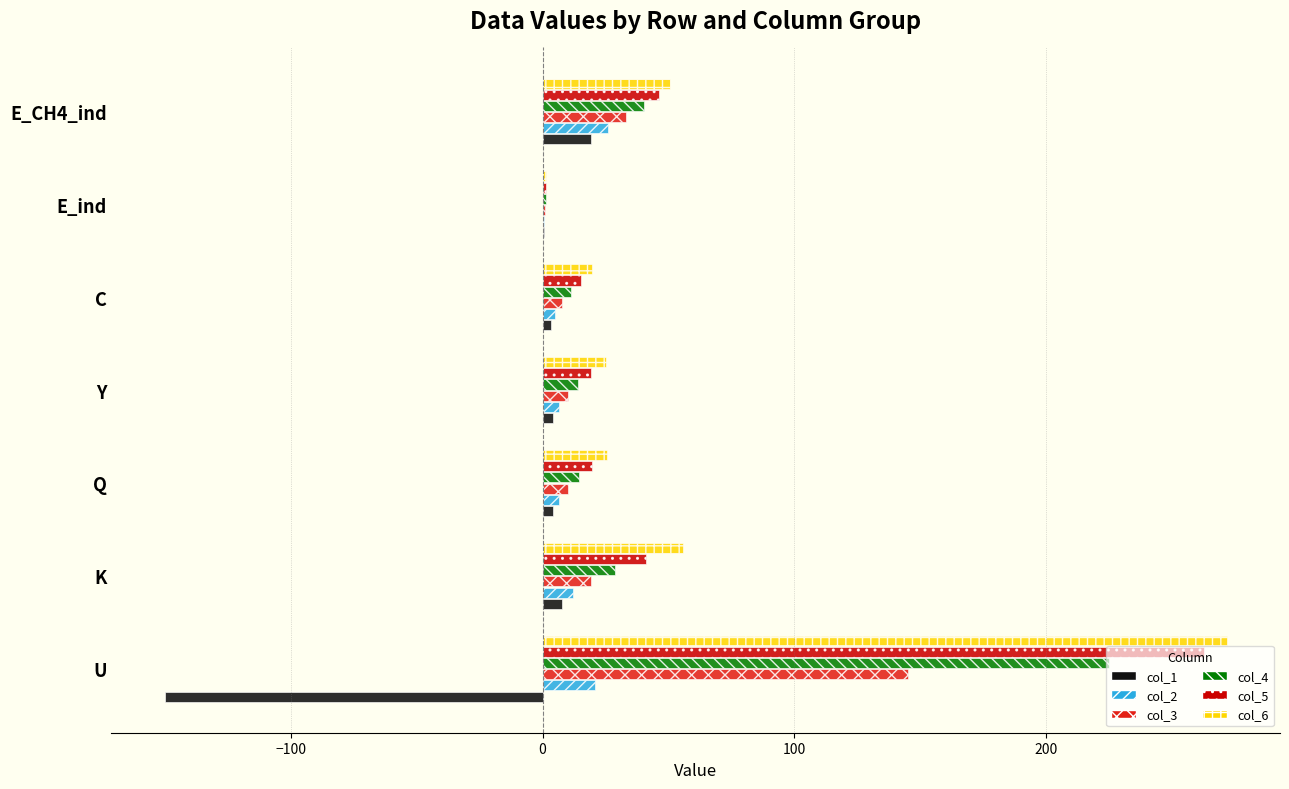

At which category is the sum across all series the highest?

U